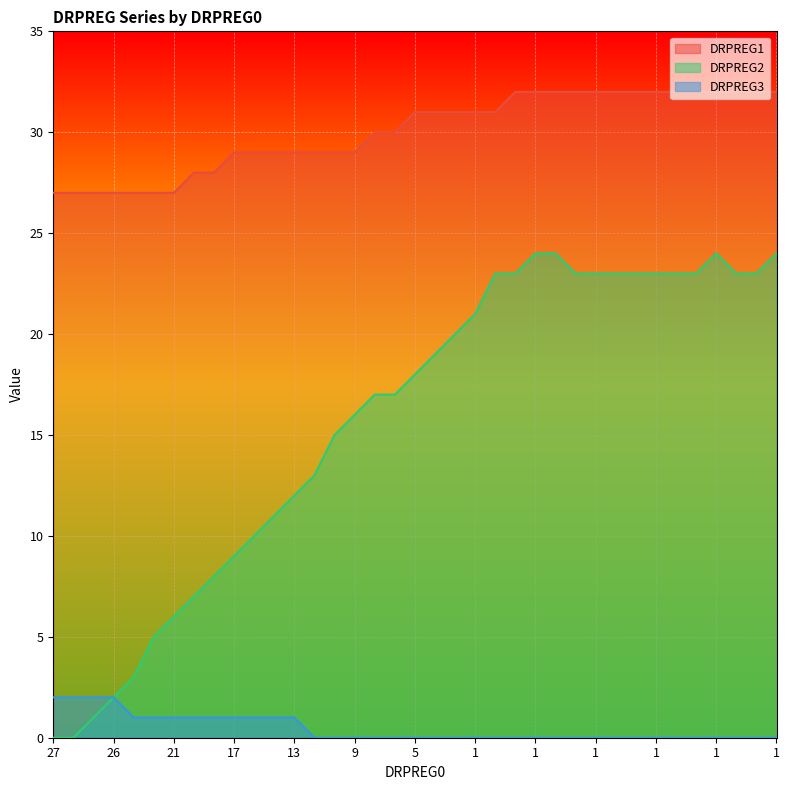

How many positive values does the DRPREG2 series have?

35